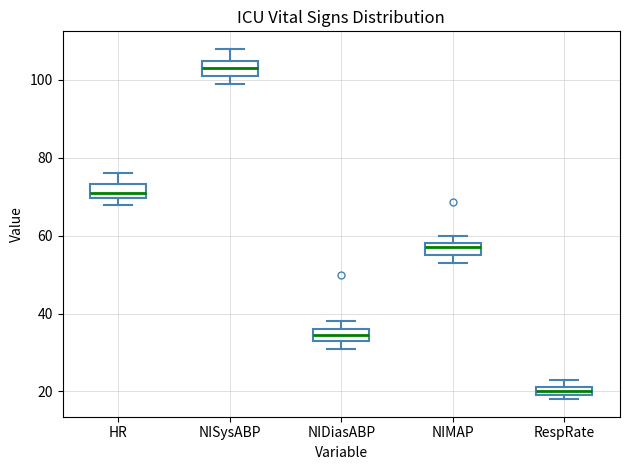

Which box's median line is the lowest?

RespRate